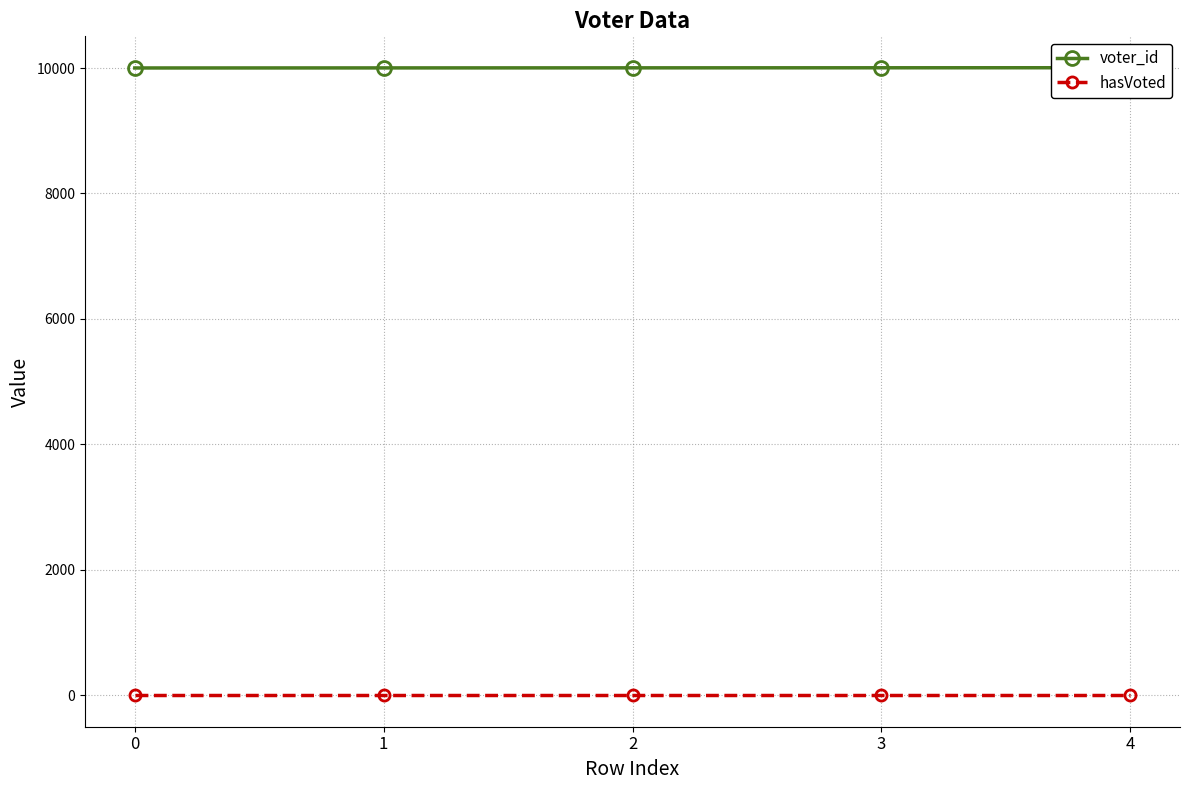

What is the difference between the highest and lowest values at 2?

10003